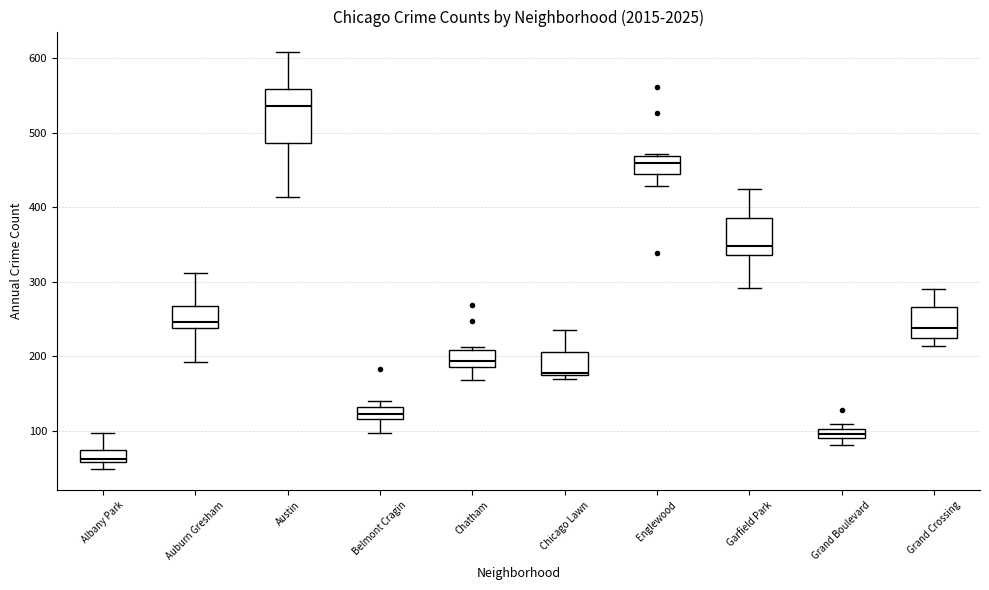

Where does the upper whisker of the box for Albany Park end on the y-axis? The values are not printed on the chart, so give them approximately, as read against the axis.

100